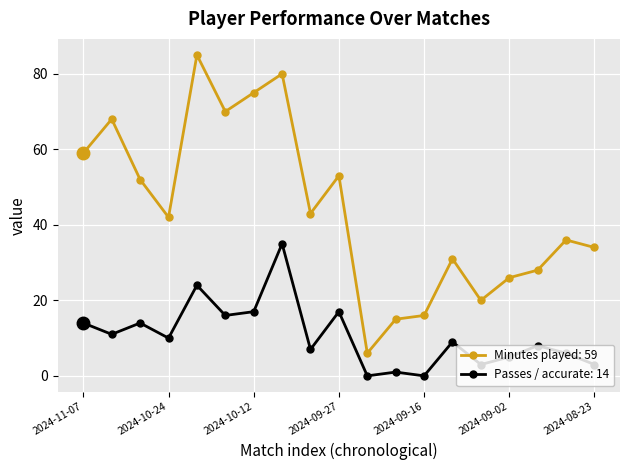

What is the greatest value displayed?

85